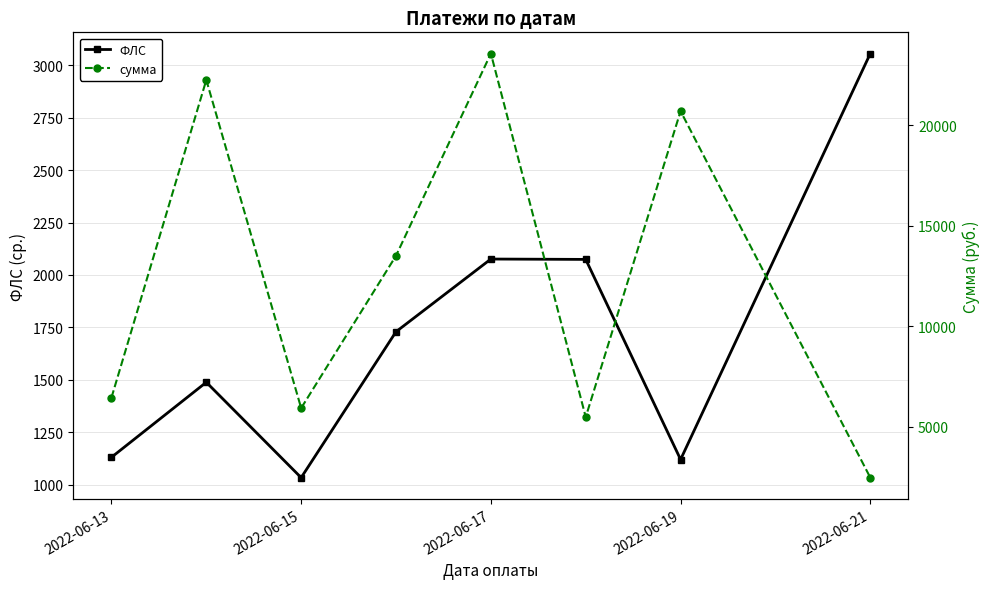

The value of ФЛС at 2022-06-21 is 3056.0. True or false?

True